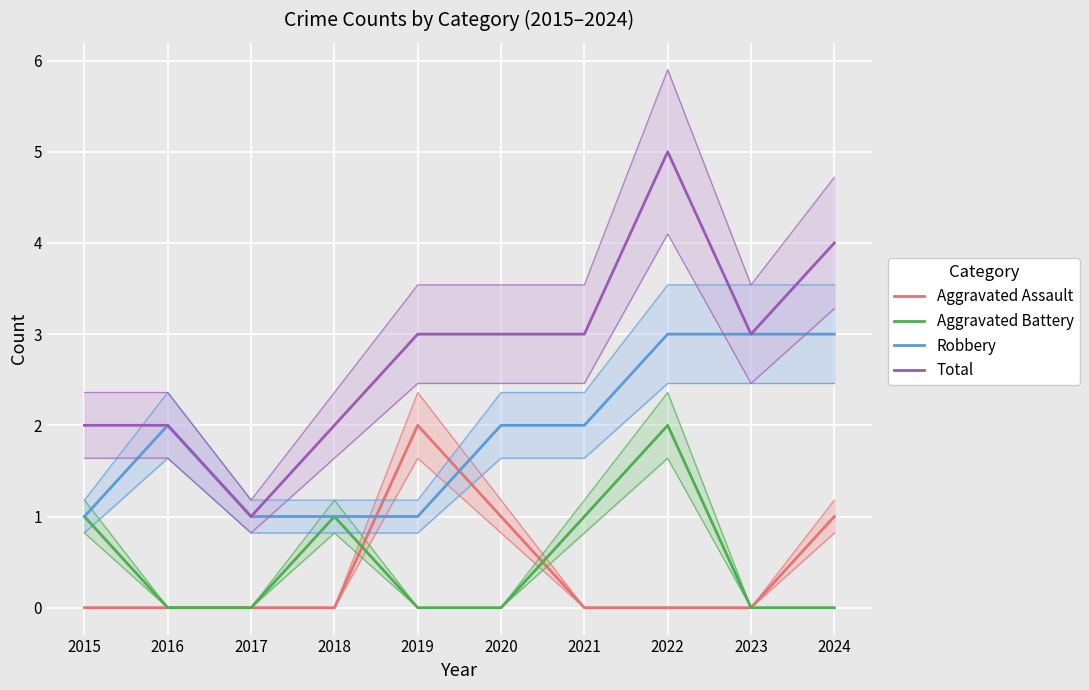

Is the value of Total at 2015 greater than the value of Aggravated Battery at 2020?

Yes